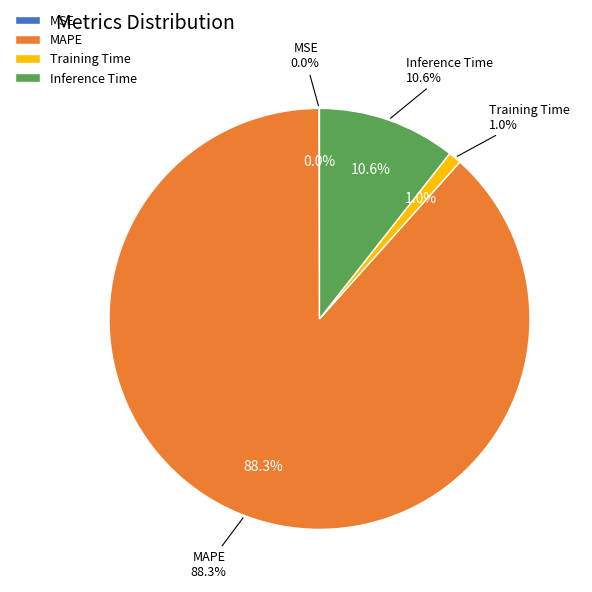

Combined, what portion of the pie is Inference Time and MAPE?

99.0%